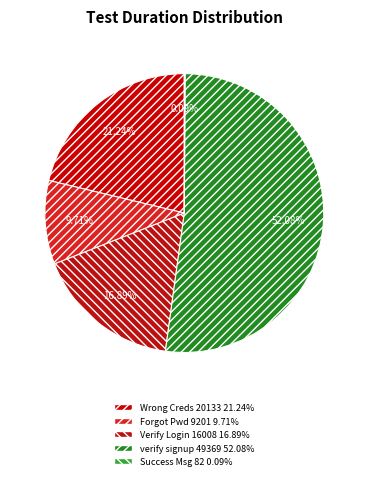

Rank the categories by value from highest to lowest.

verify signup, Verify login with wrong credentials, Verify Login, Verify Forgot Password Link, Verify Success Message